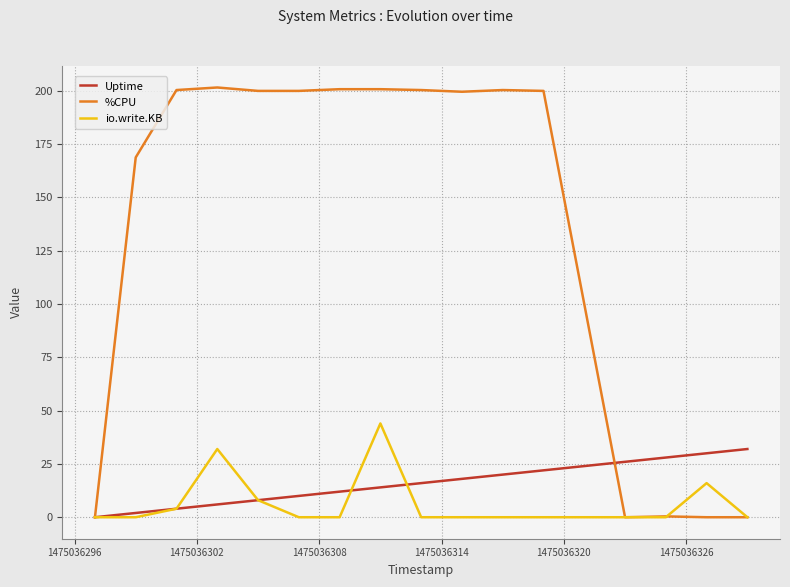

Which series has the largest total across all categories?

%CPU